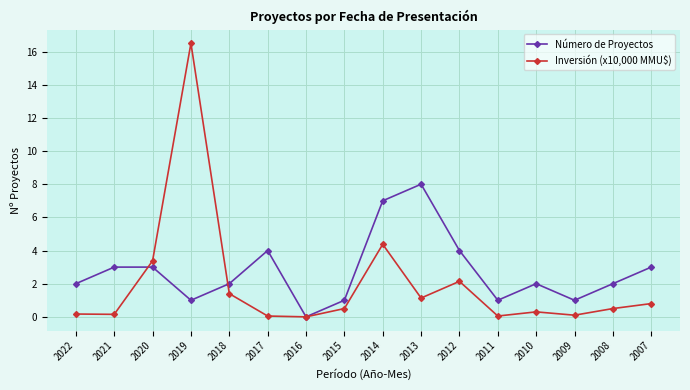

How many interior local peaks does the Inversión (x10,000 MMU$) series have?

4